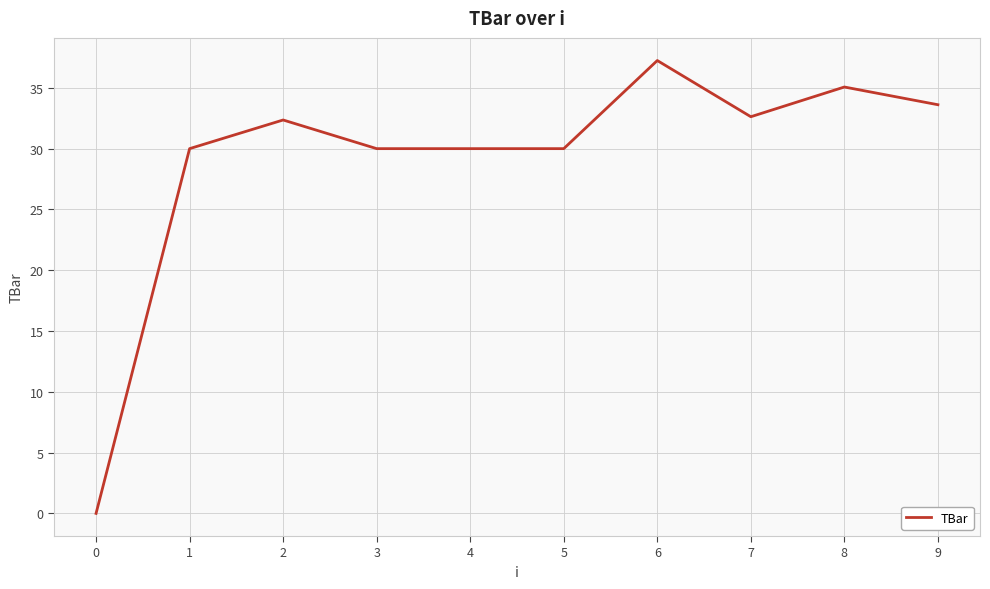

Which category has the highest value across all series?

6